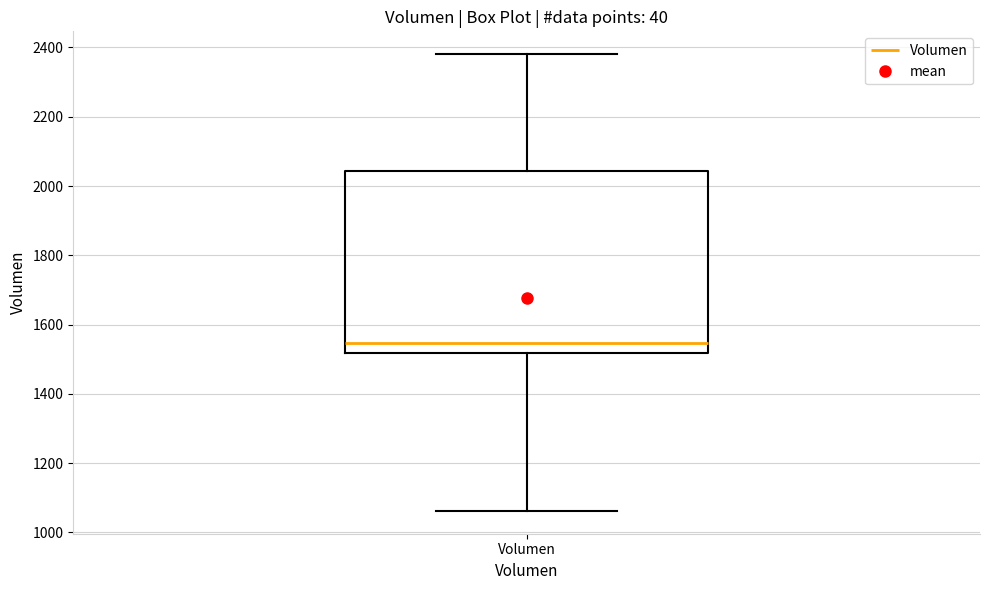

Where is the upper edge of the box for Volumen on the y-axis? The values are not printed on the chart, so give them approximately, as read against the axis.

2040